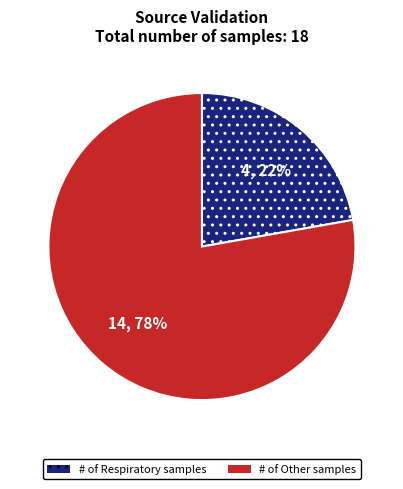

To the nearest percent, what is the difference between the largest and smallest slice percentages?

56%